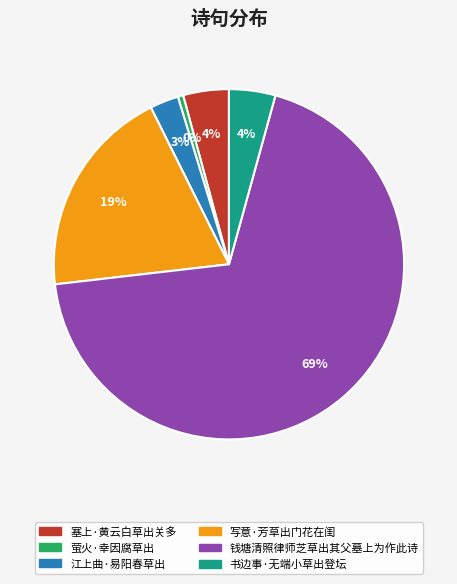

To the nearest percent, what portion does 书边事·无端小草出登坛 represent?

4%